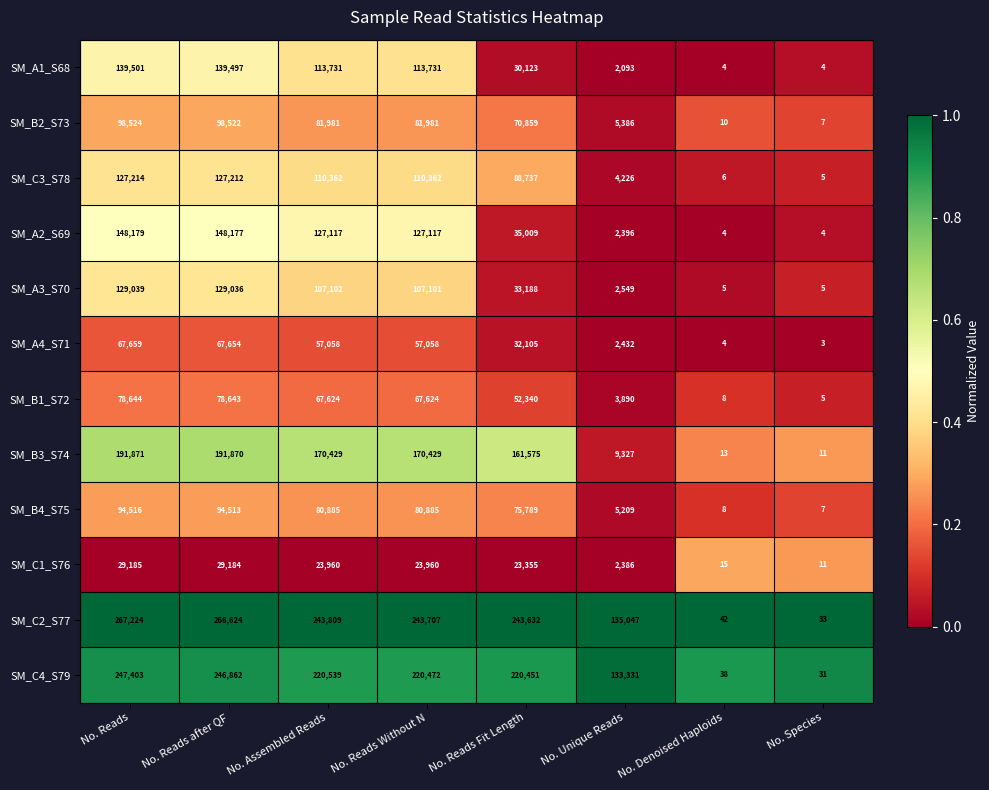

Between No. Reads and No. Reads after QF, which series saw the biggest shift?

SM_C2_S77